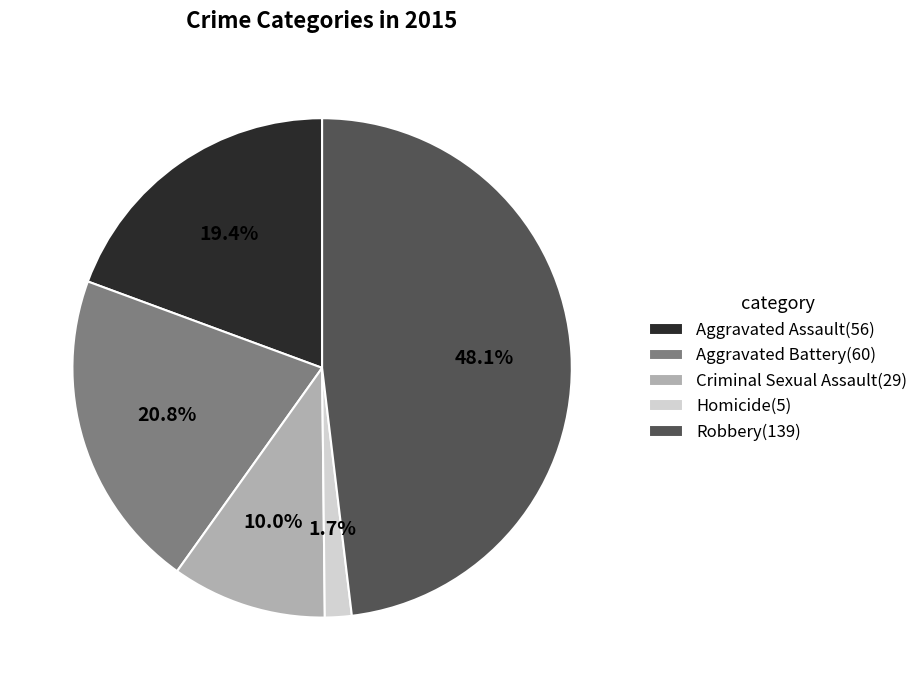

To the nearest percent, what portion does Robbery represent?

48%